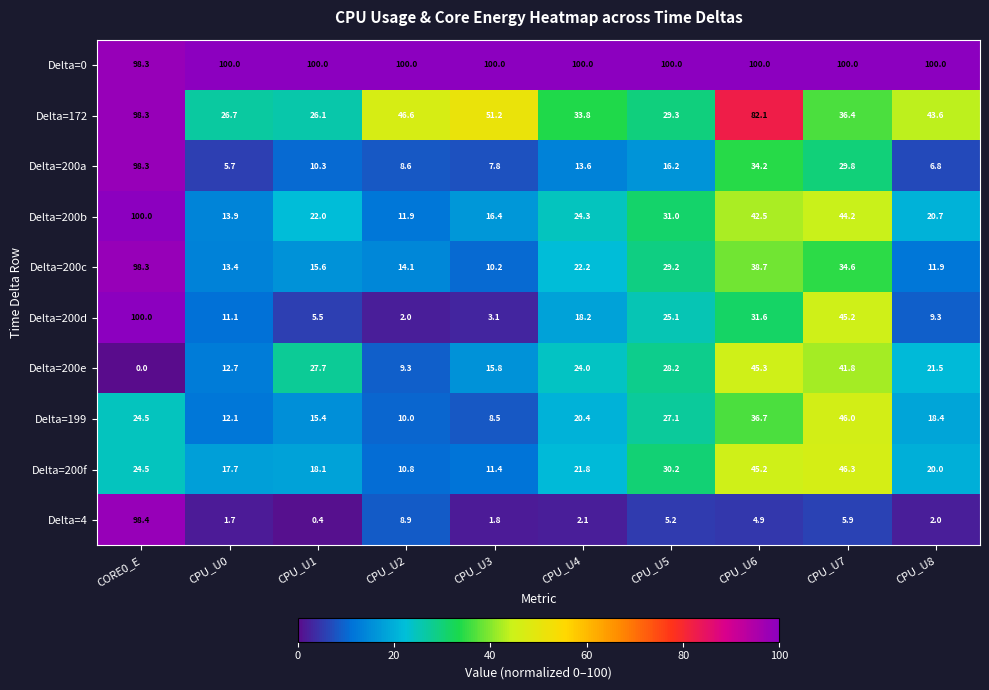

True or false: Delta=200b has a value of 17.1 at CPU_U5.

False